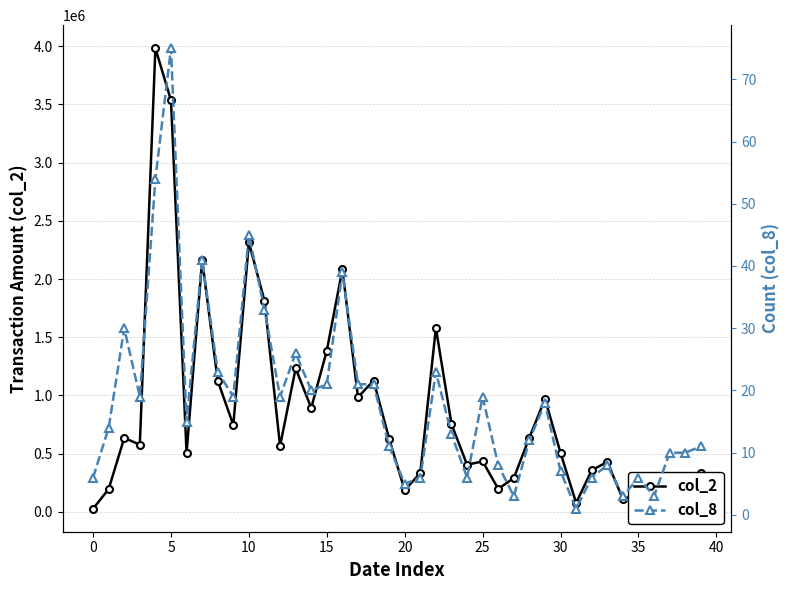

True or false: col_2 and col_8 intersect in this chart.

False